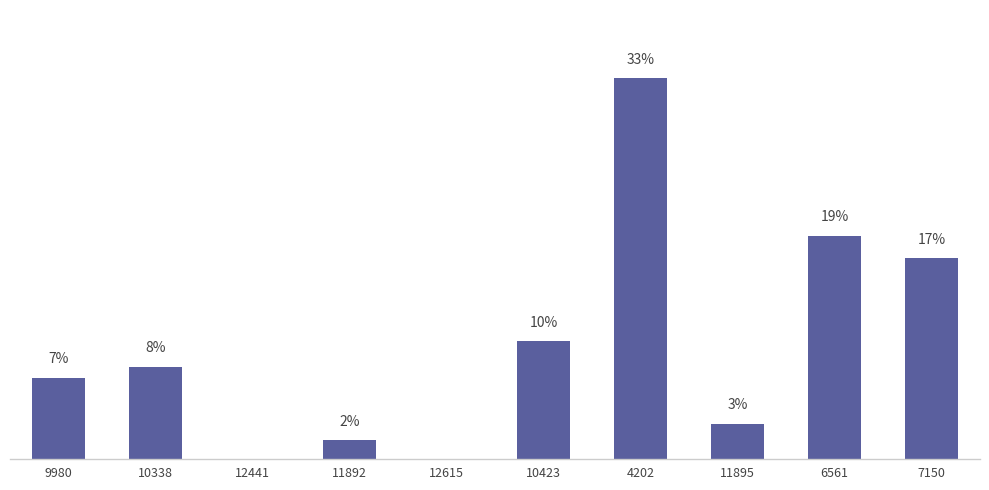

What is the maximum value shown in the chart?

877.7